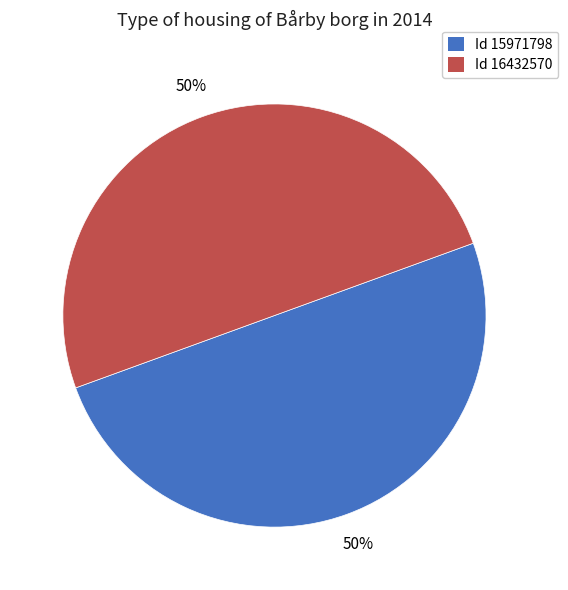

To the nearest percent, what percentage of the pie is Id 15971798?

50%